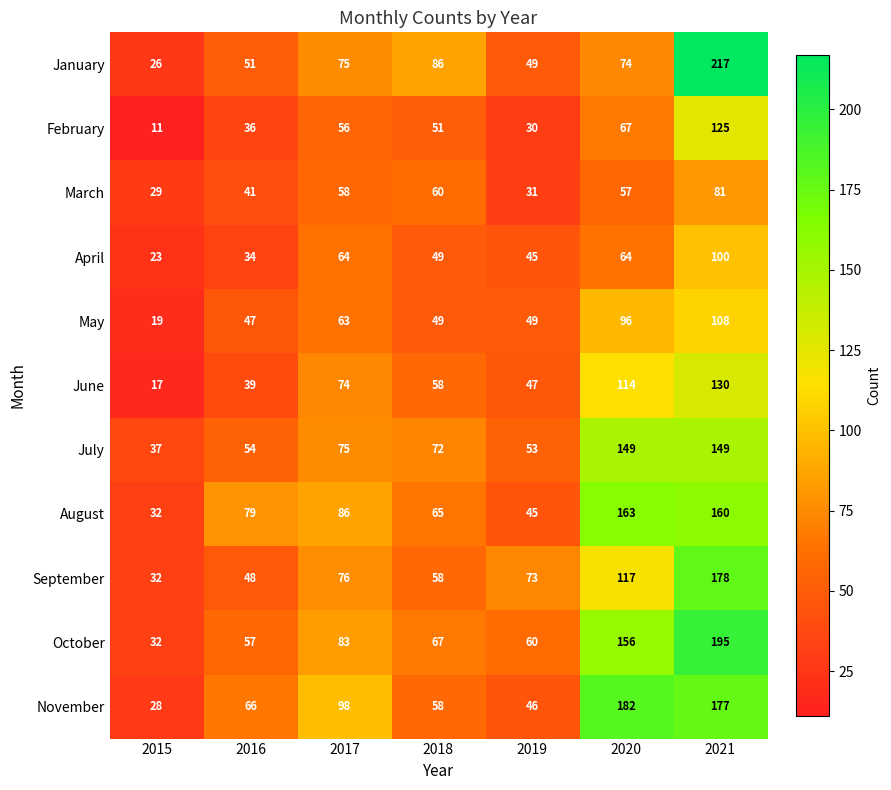

What is the highest value of the September series?

178